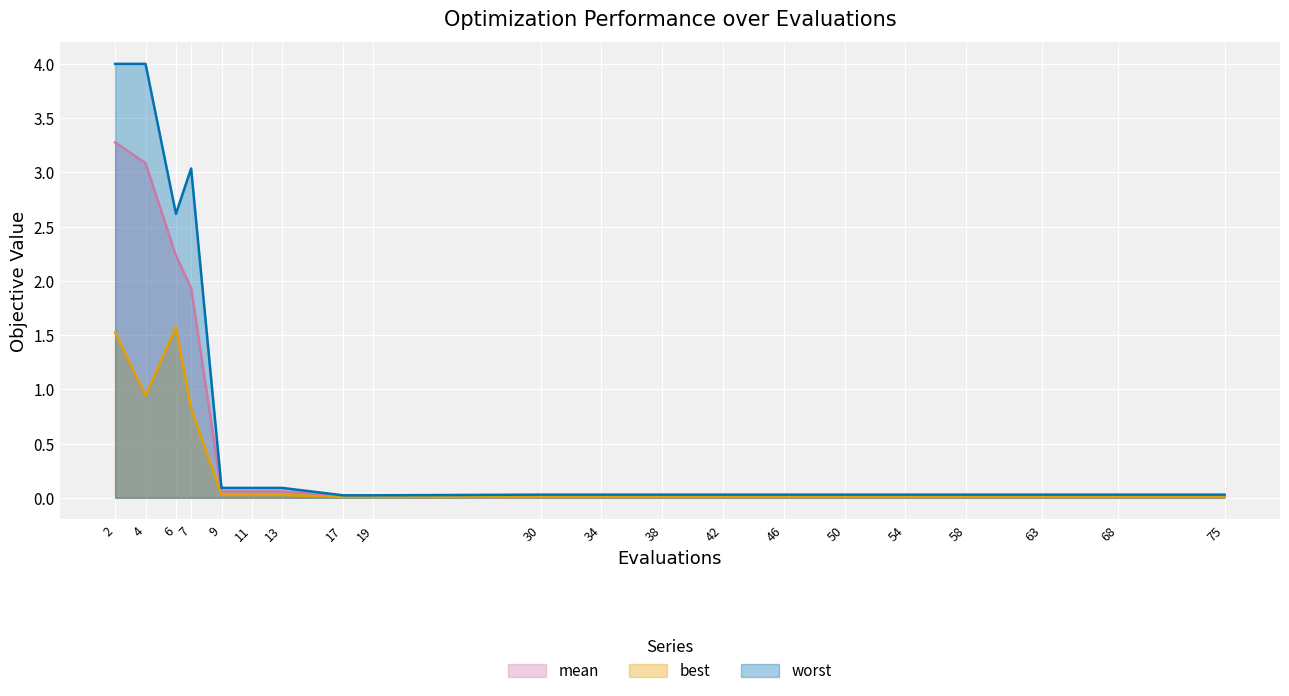

True or false: worst has a value of 0.1 at 9.

True